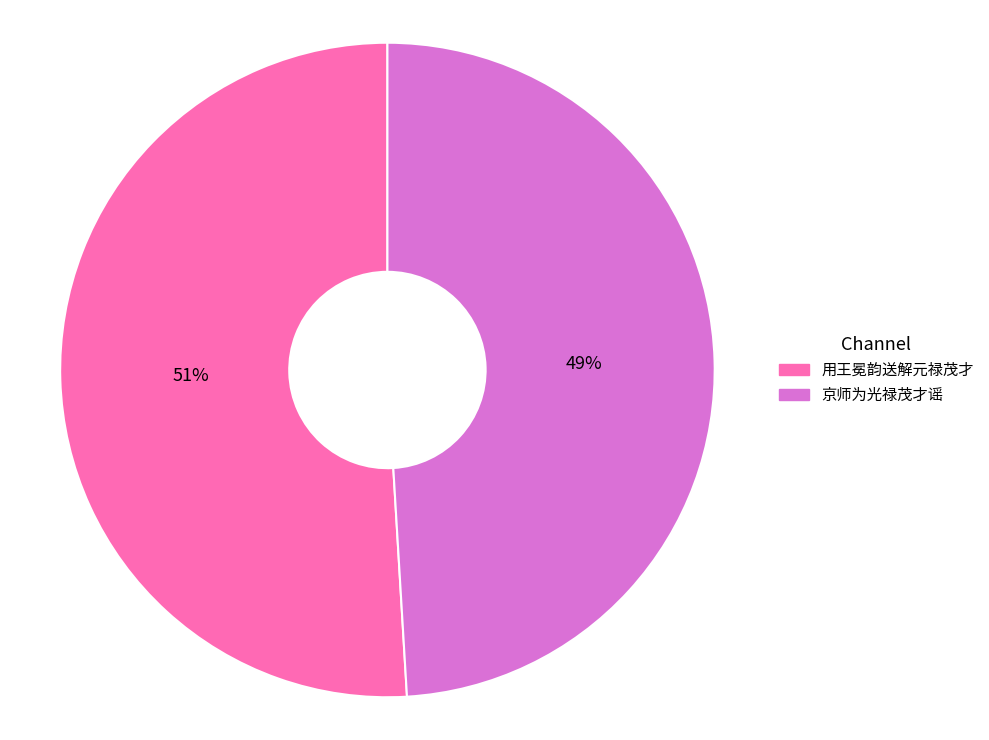

Is it true that 京师为光禄茂才谣 is 49% of the pie?

True